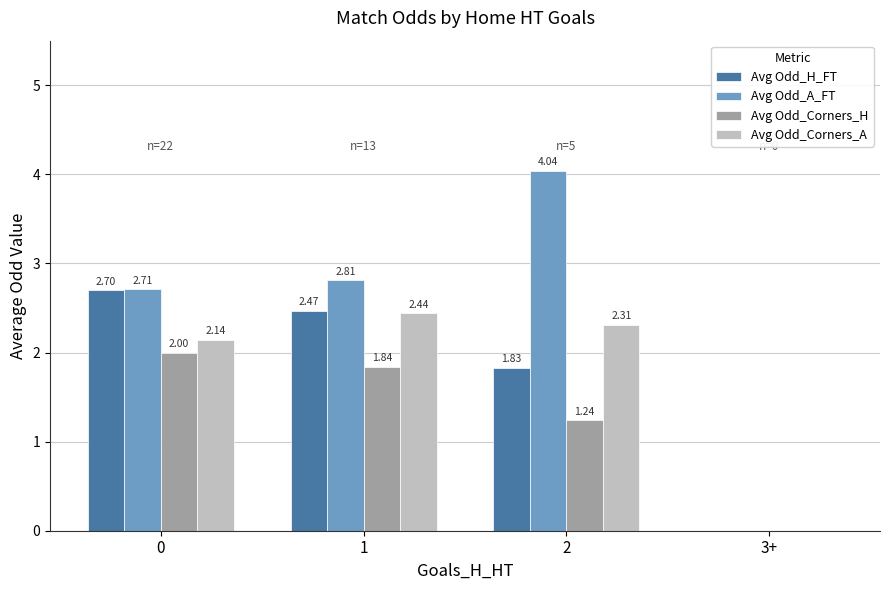

Which series has the largest total across all categories?

Avg Odd_A_FT